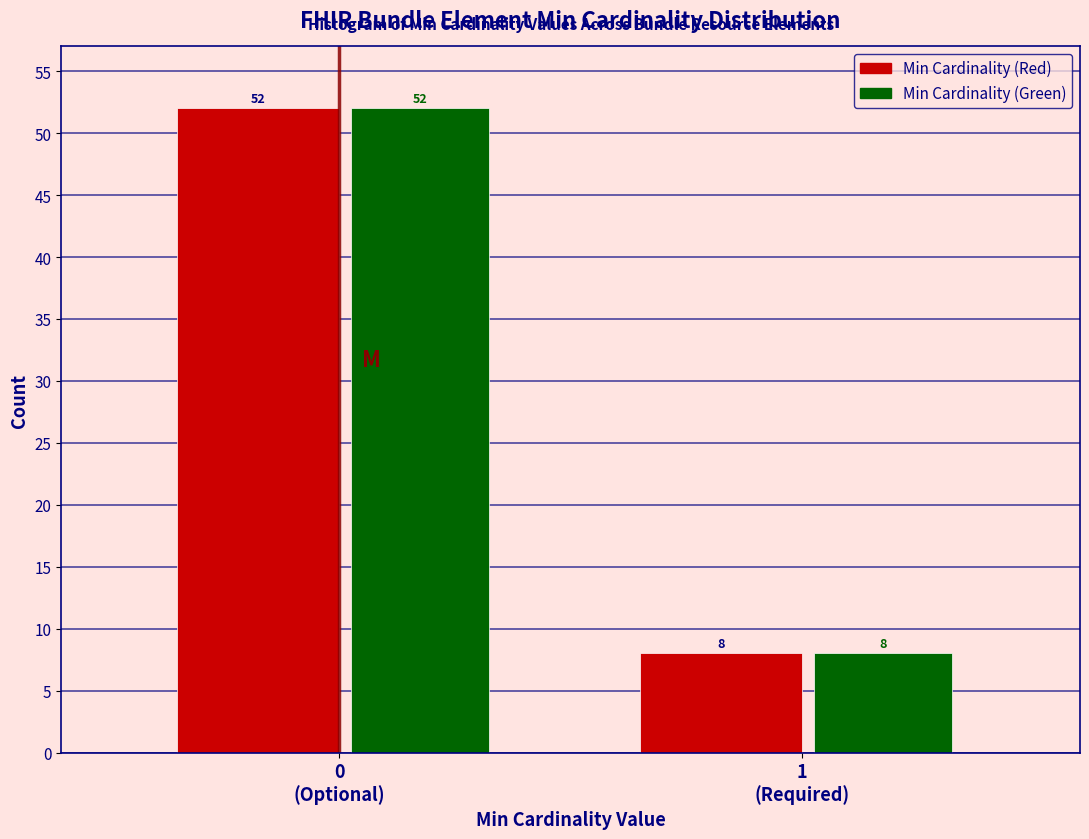

Reading left to right, what are all the values shown in this chart?

Min Cardinality (Red): 52	8
Min Cardinality (Green): 52	8